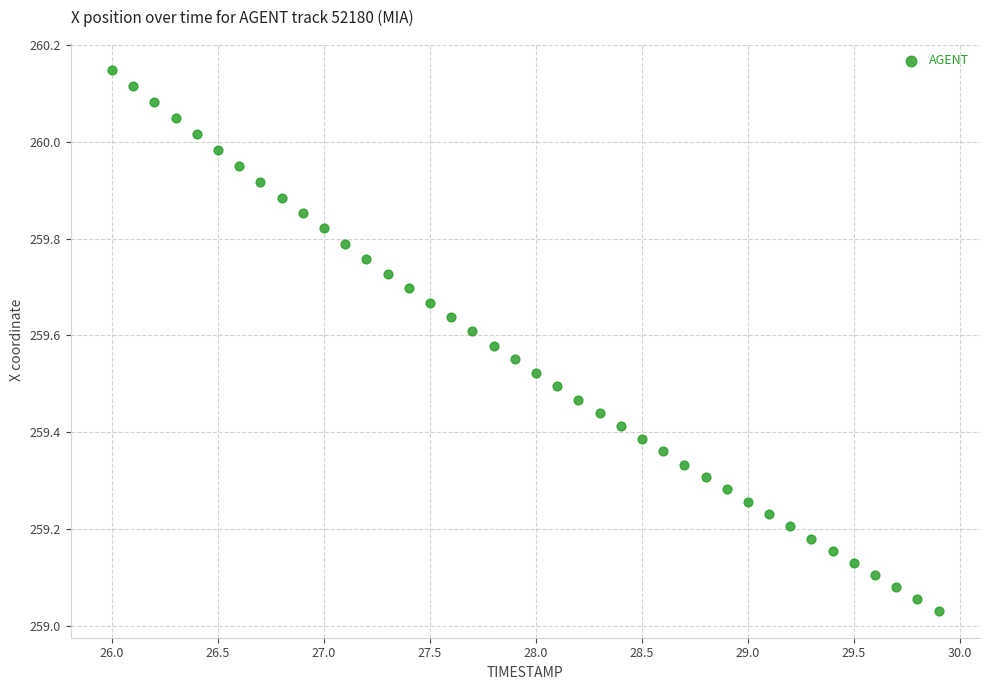

What is the range of Y values (max minus min)?

1.1